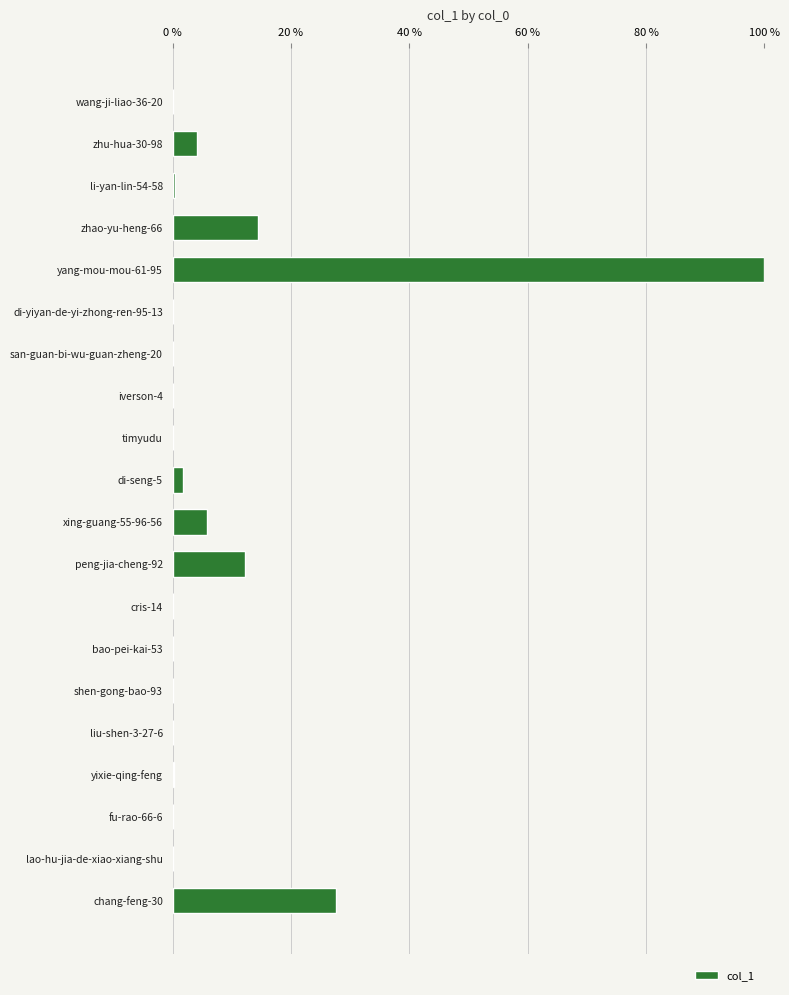

The chart shows a value of 67.3 at bao-pei-kai-53. True or false?

False